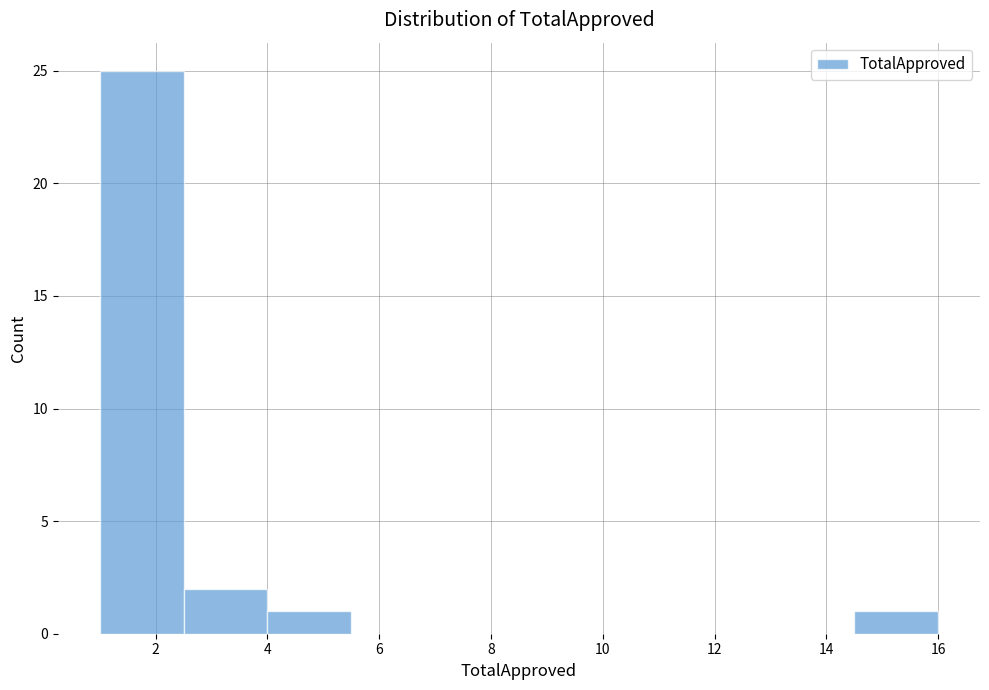

Reading left to right, list every bar in this chart as the range it spans on the x-axis followed by its height. Neither the bar edges nor the heights are printed on the chart, so give them approximately, as read against the axes.

1.0 to 2.5: 25
2.5 to 4.0: 2
4.0 to 5.5: 1
5.5 to 7.0: 0
7.0 to 8.5: 0
8.5 to 10.0: 0
10.0 to 11.5: 0
11.5 to 13.0: 0
13.0 to 14.5: 0
14.5 to 16.0: 1